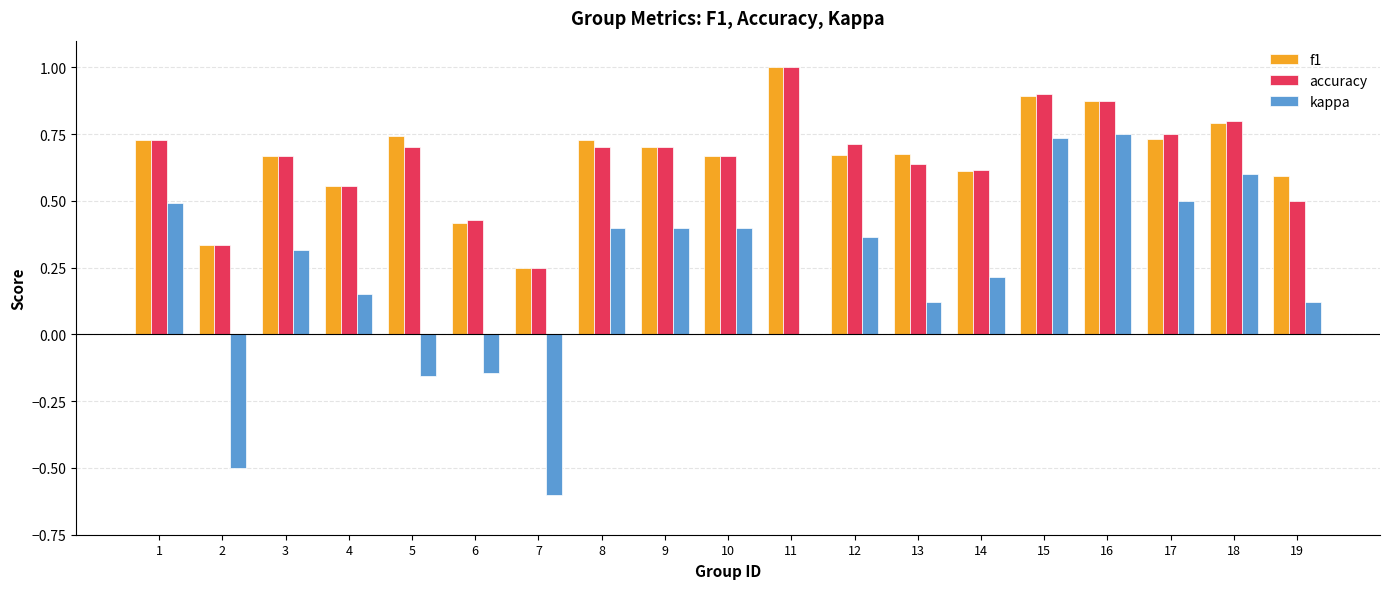

Which category has the highest value in the accuracy series?

11